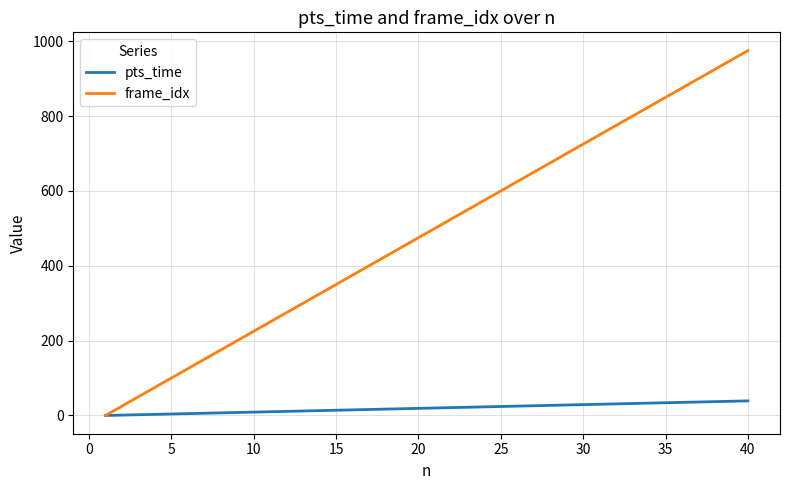

List the series in order of their overall mean, highest first.

frame_idx, pts_time